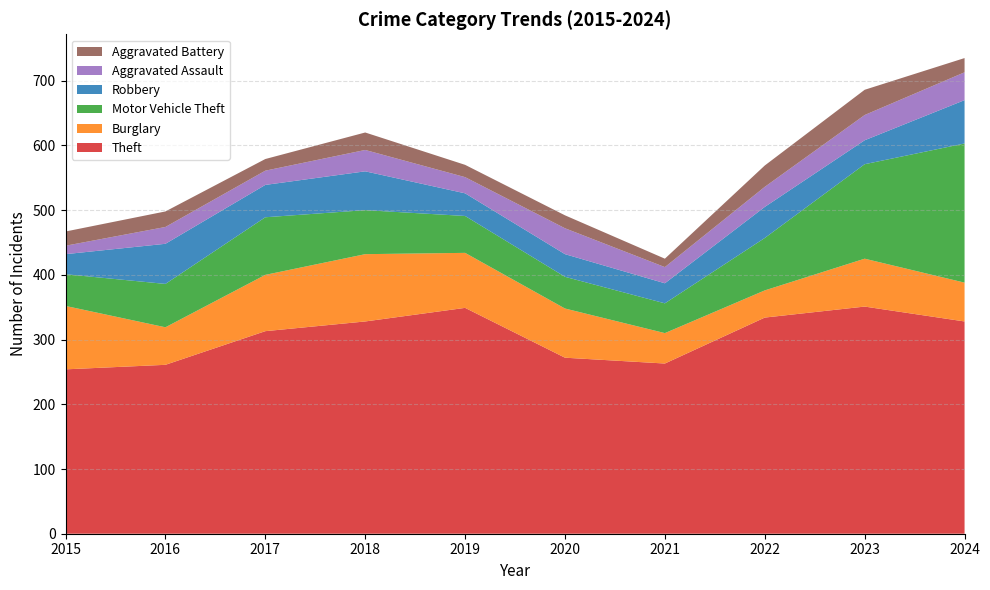

Reading left to right, transcribe all the data shown in this chart.

Theft: 254	261	313	328	349	272	263	334	351	328
Burglary: 98	58	87	104	85	76	47	42	74	60
Motor Vehicle Theft: 49	67	89	68	57	49	46	81	146	215
Robbery: 31	62	50	60	35	35	31	48	37	67
Aggravated Assault: 13	26	22	33	25	40	25	31	39	43
Aggravated Battery: 22	24	18	27	19	20	13	33	39	22